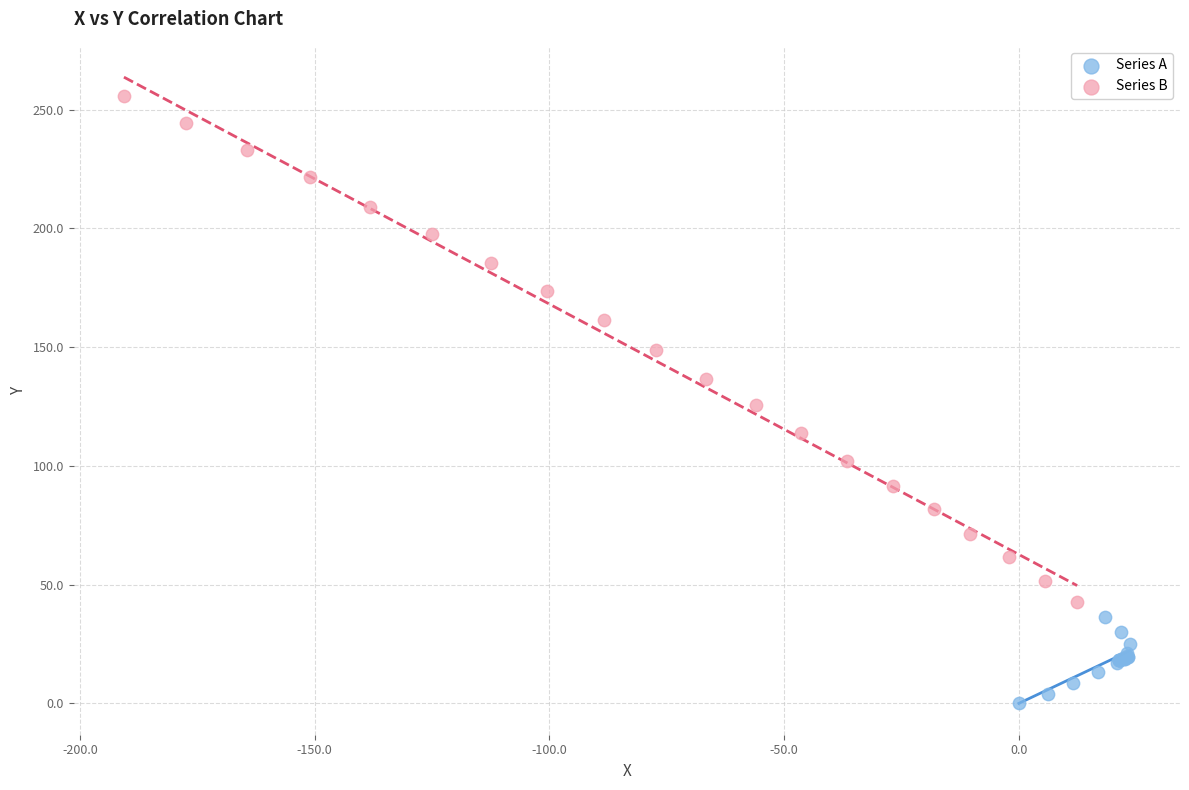

Which series has the largest Y range (max minus min)?

Series B